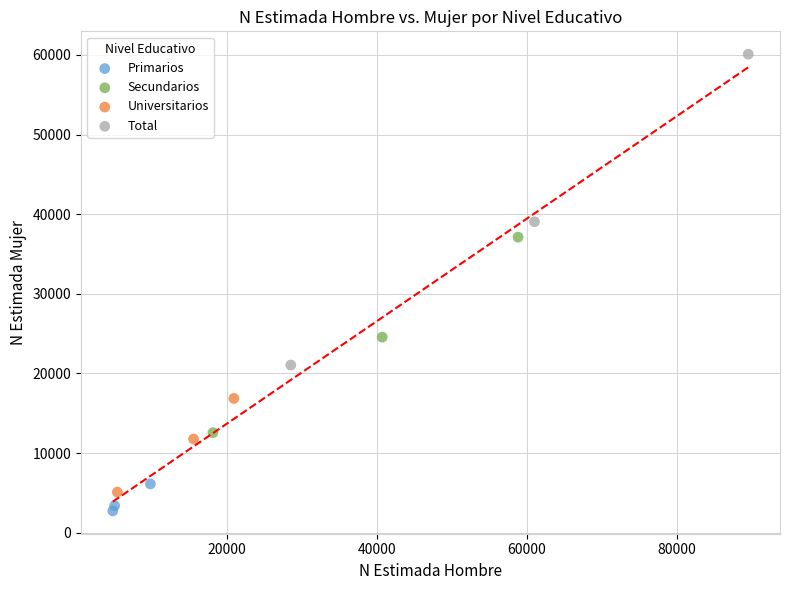

Which series reaches the maximum Y coordinate?

Total